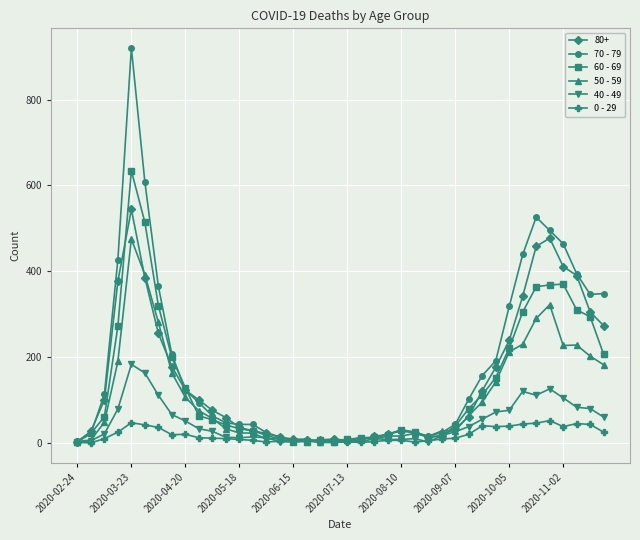

True or false: 80+ has more than 1 points higher than both neighbors.

True